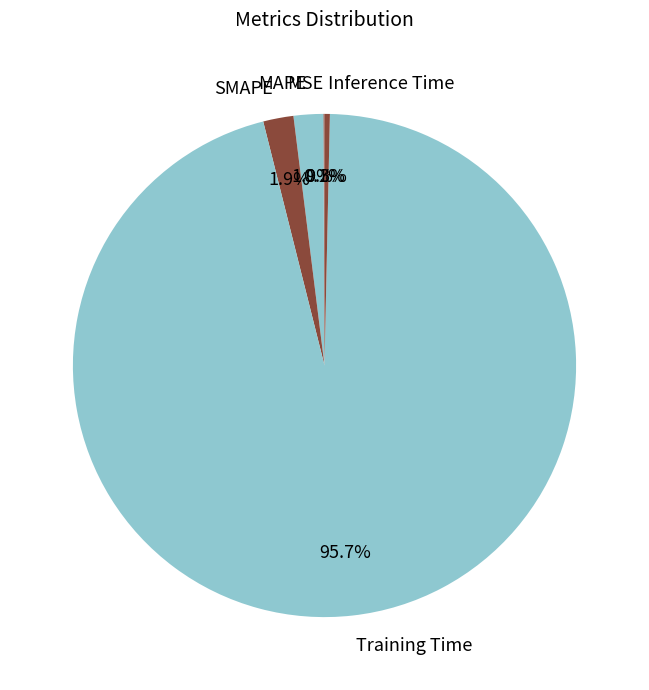

What percentage is NOT represented by Inference Time?

99.7%